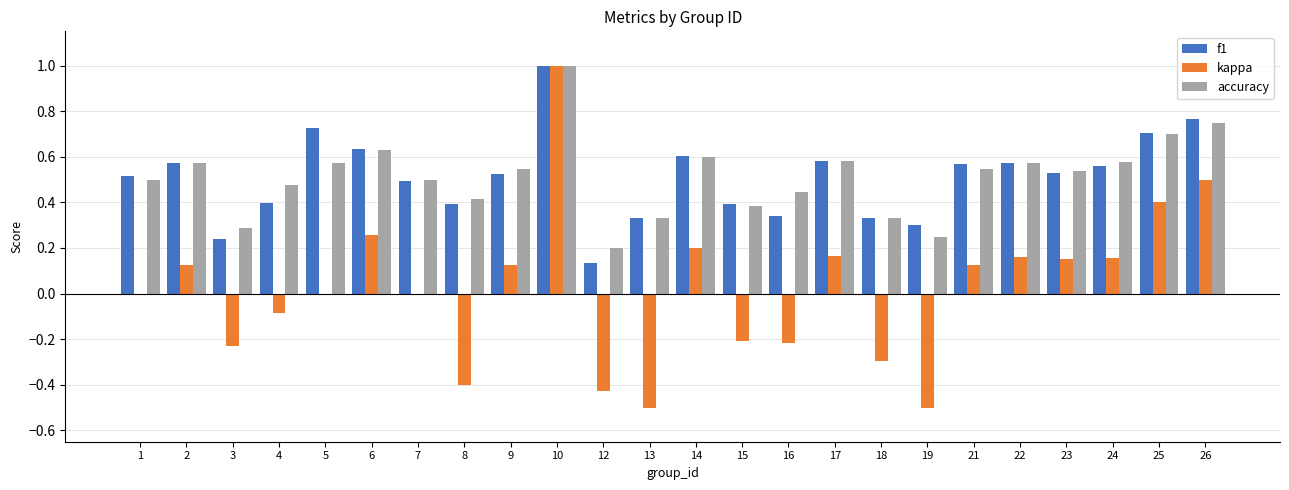

Which series changed the most between 16 and 21?

kappa